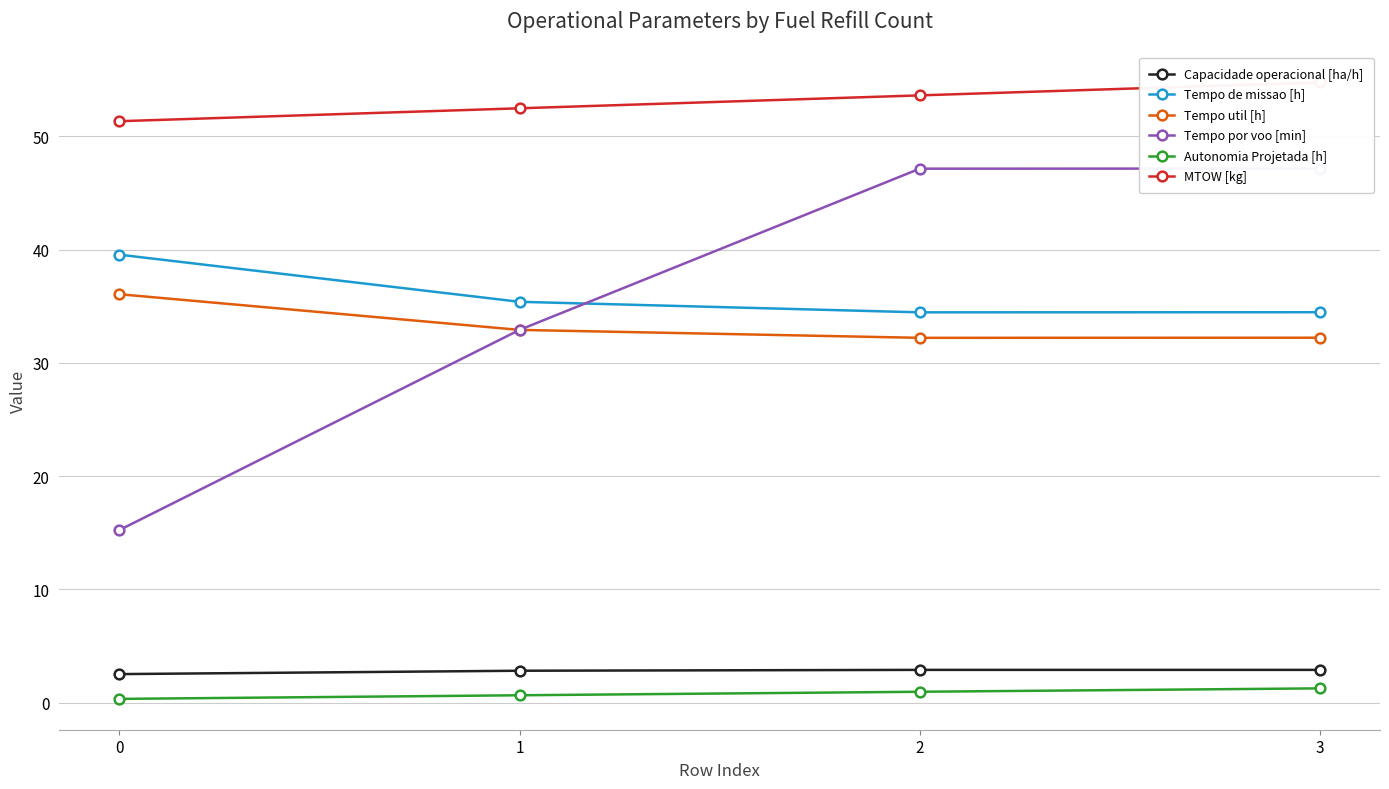

What is the difference between the Tempo util [h] values at 1 and 3?

0.7